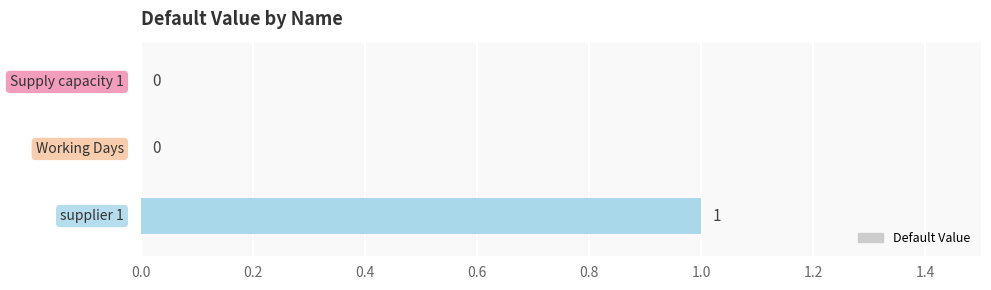

How many values are between 0 and 1?

3